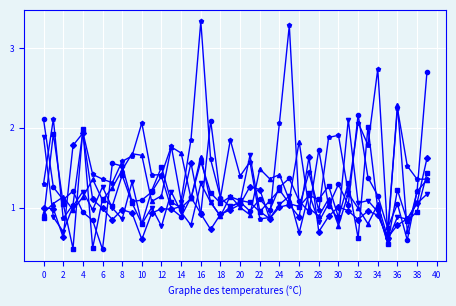

How many data points does each series have?

40